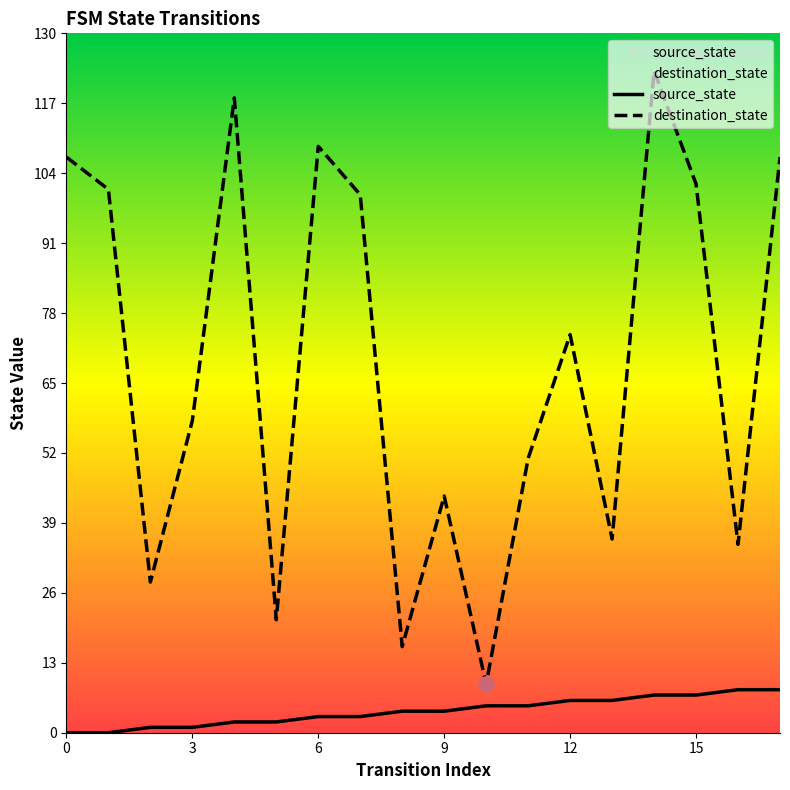

At how many categories does at least one series exceed 104?

5